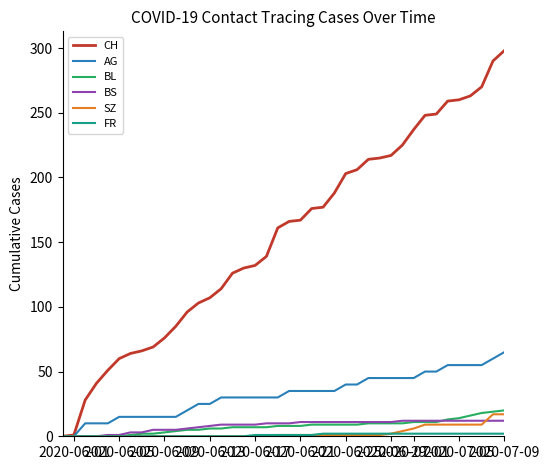

What is the difference between the maximum and minimum values in the CH series?

298